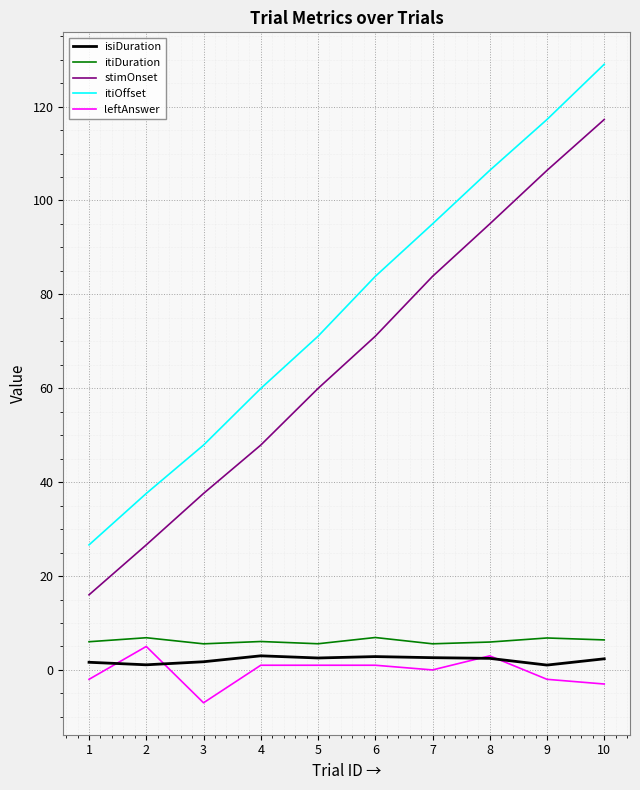

True or false: leftAnswer and stimOnset cross at least once.

False